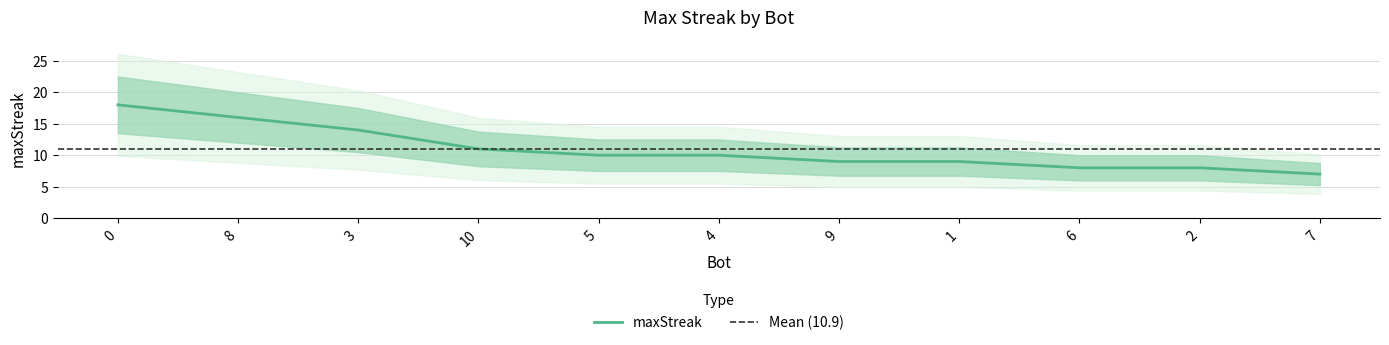

Is this an area chart (filled region under the line)?

No